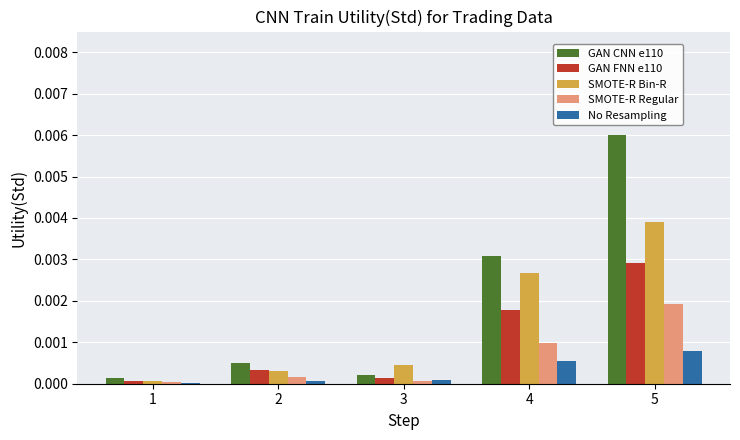

At which category is the sum across all series the highest?

5